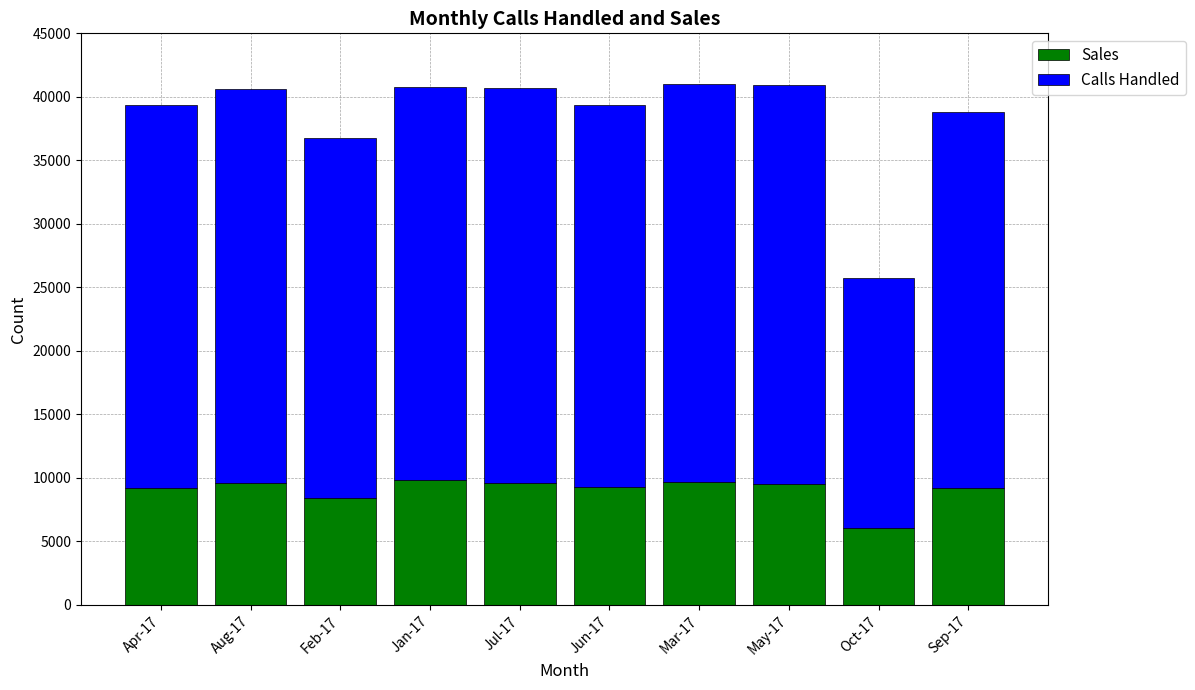

What value does the Sales series have at Feb-17, to the nearest 50?

8400